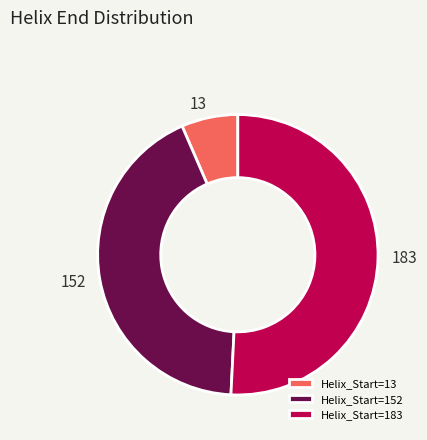

Is it true that Helix_Start=152 is 55% of the pie?

False